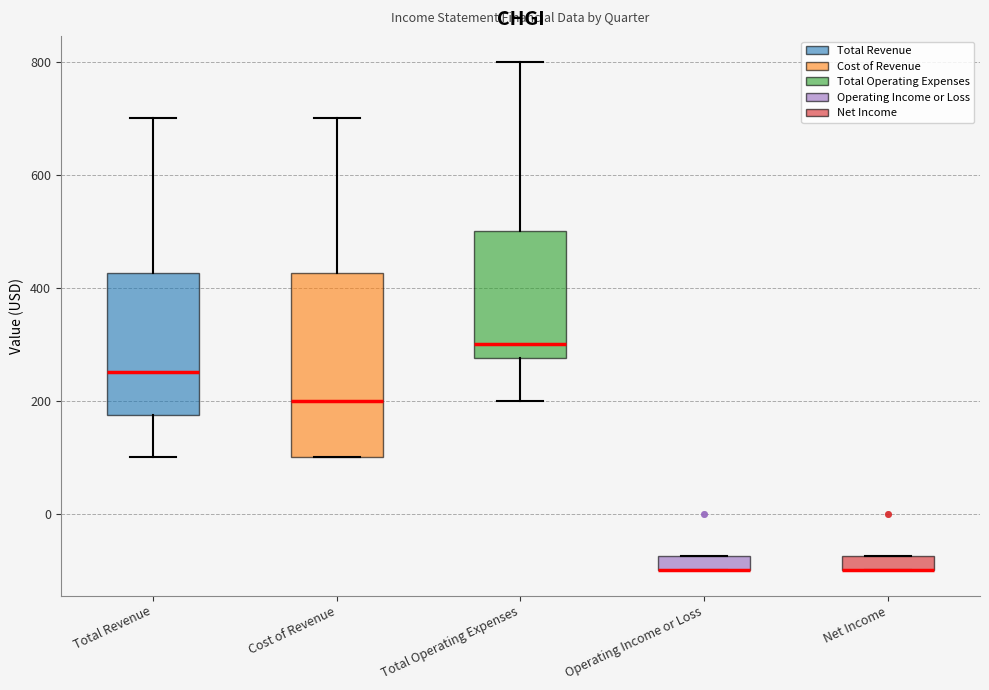

Comparing the boxes themselves (not the whiskers), which one is the tallest?

Cost of Revenue